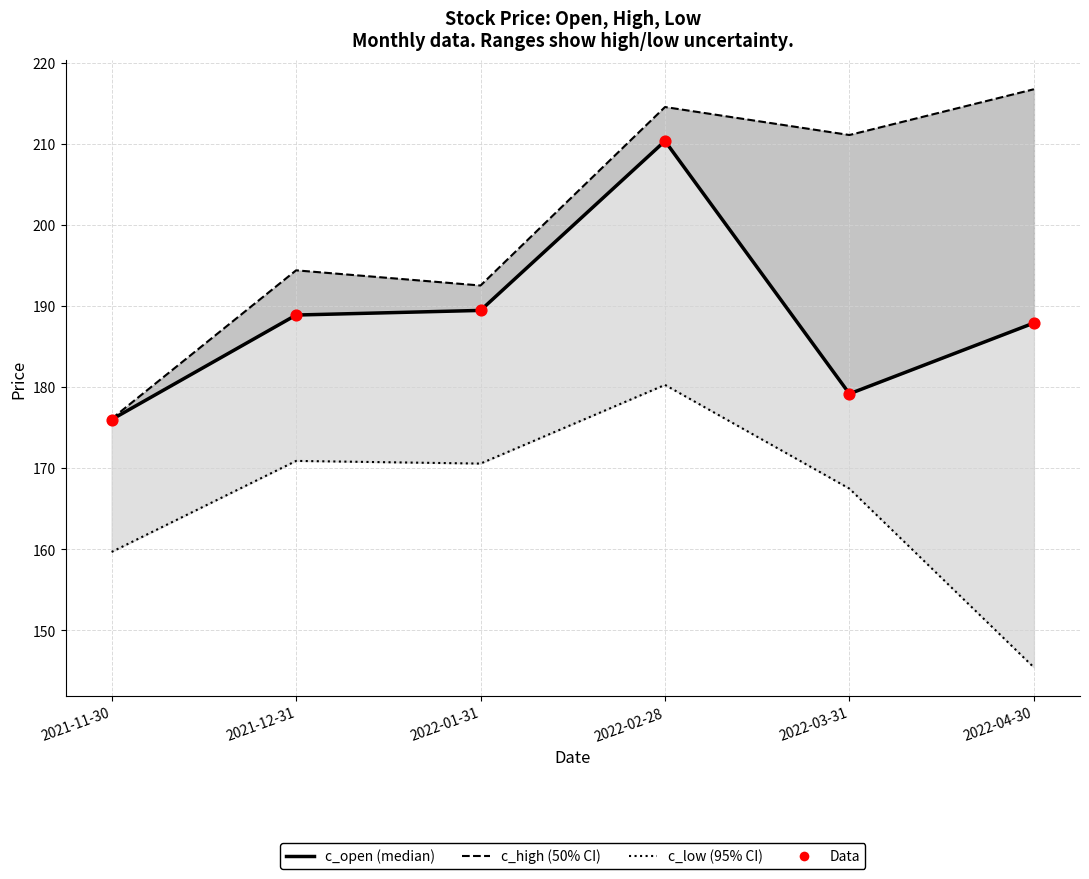

What is the total value across all series at 2021-11-30?

687.8